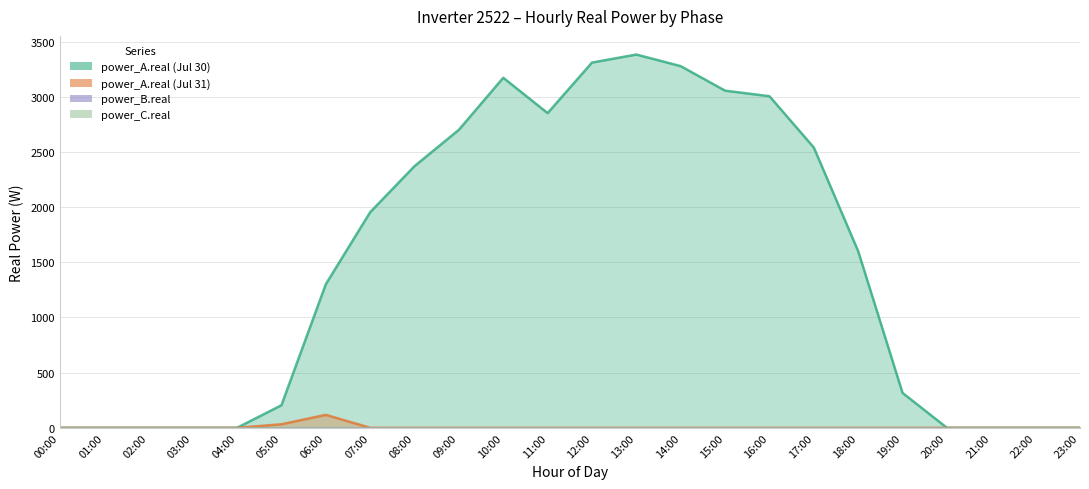

True or false: power_A.real (Jul 30) and power_A.real (Jul 31) intersect in this chart.

False